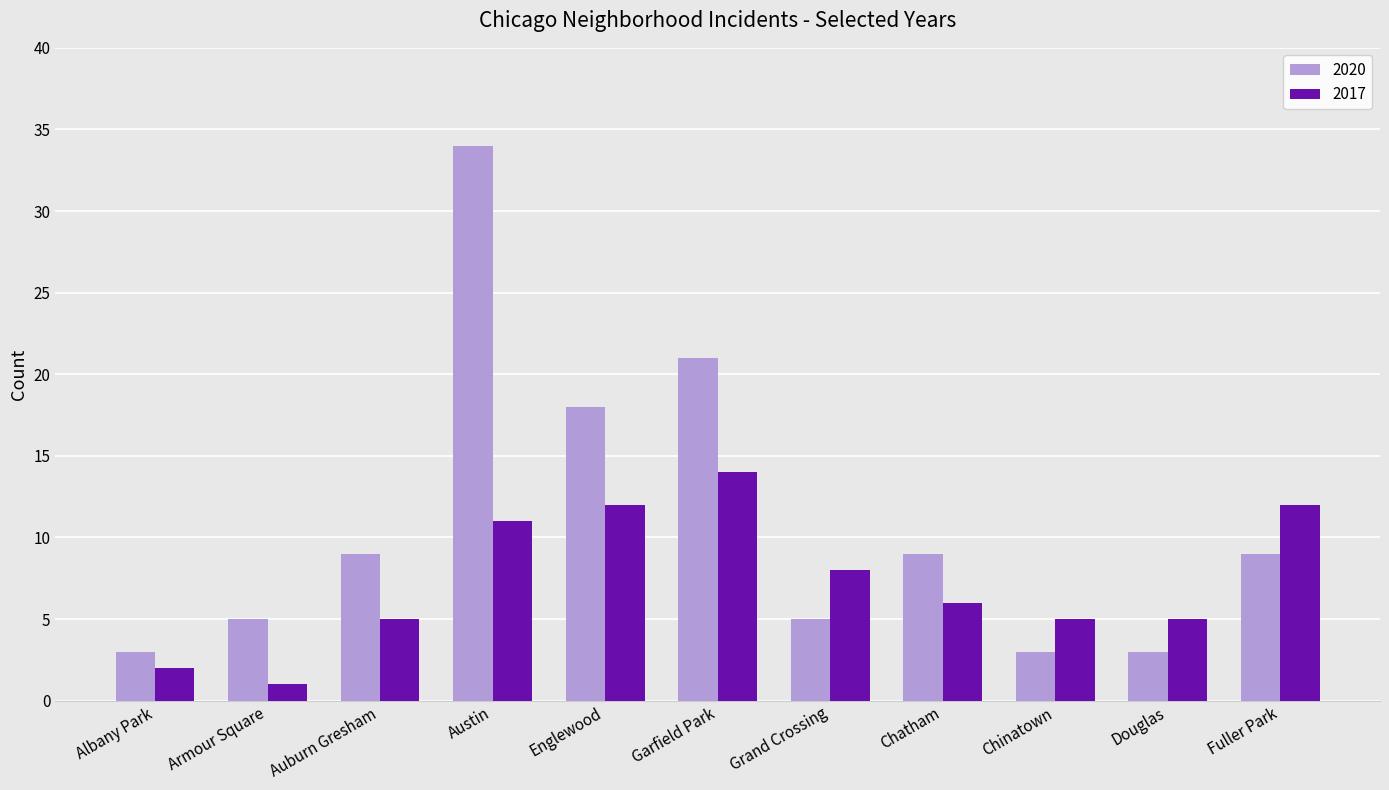

Between Auburn Gresham and Fuller Park, which series saw the biggest shift?

2017